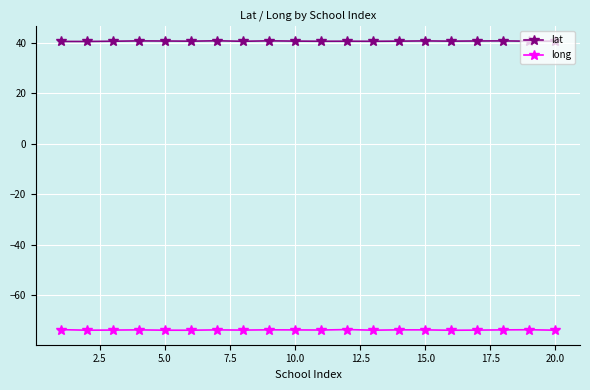

What is the greatest value displayed?

40.9